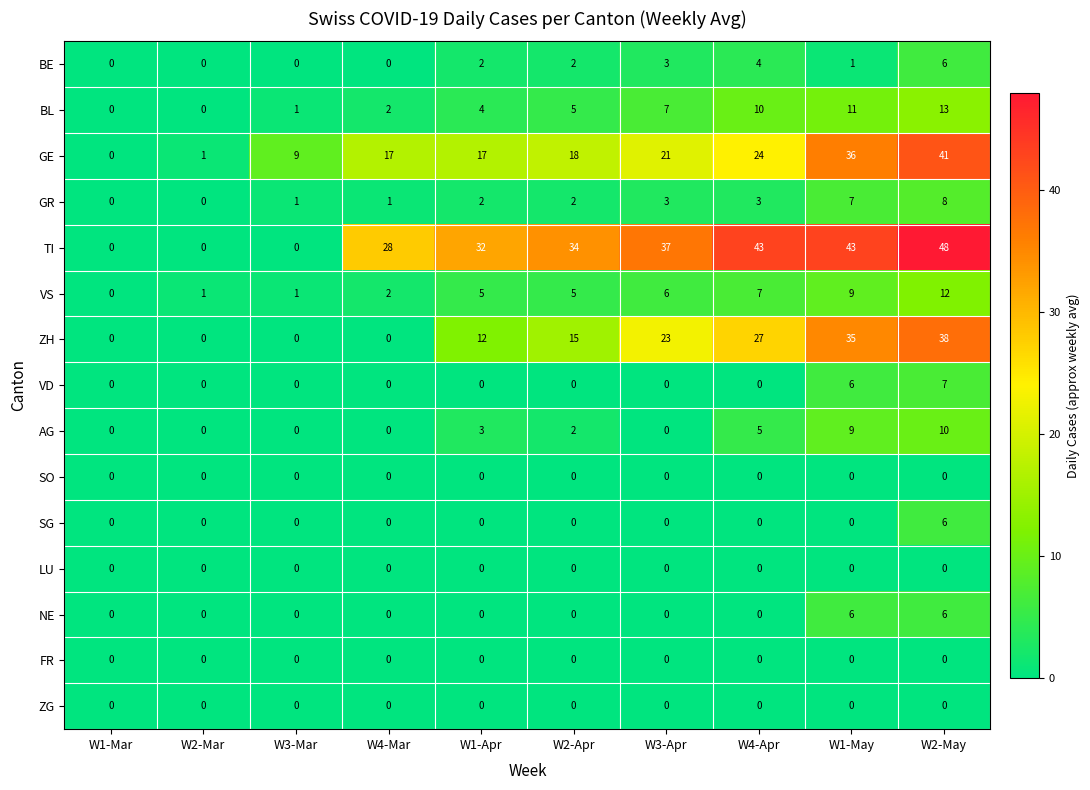

How many categories are shown in the chart?

10